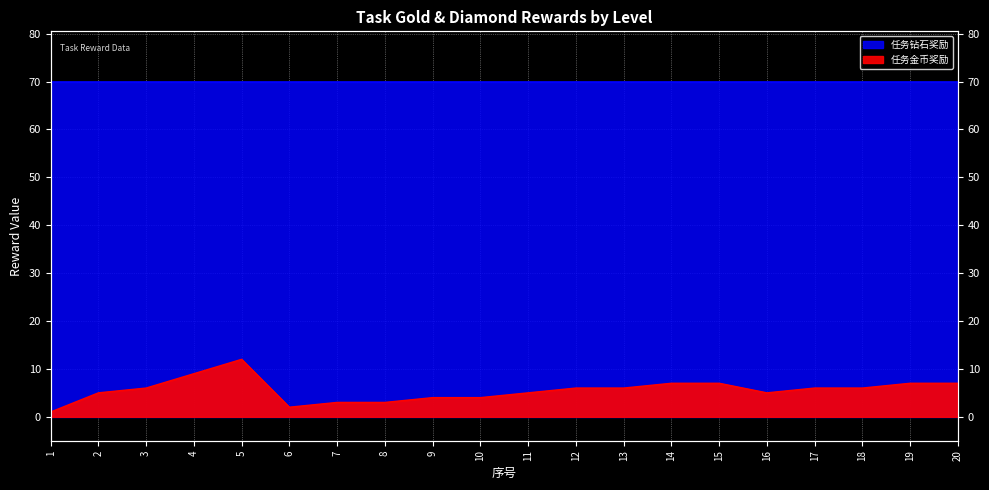

How many data points are less than 6?

9